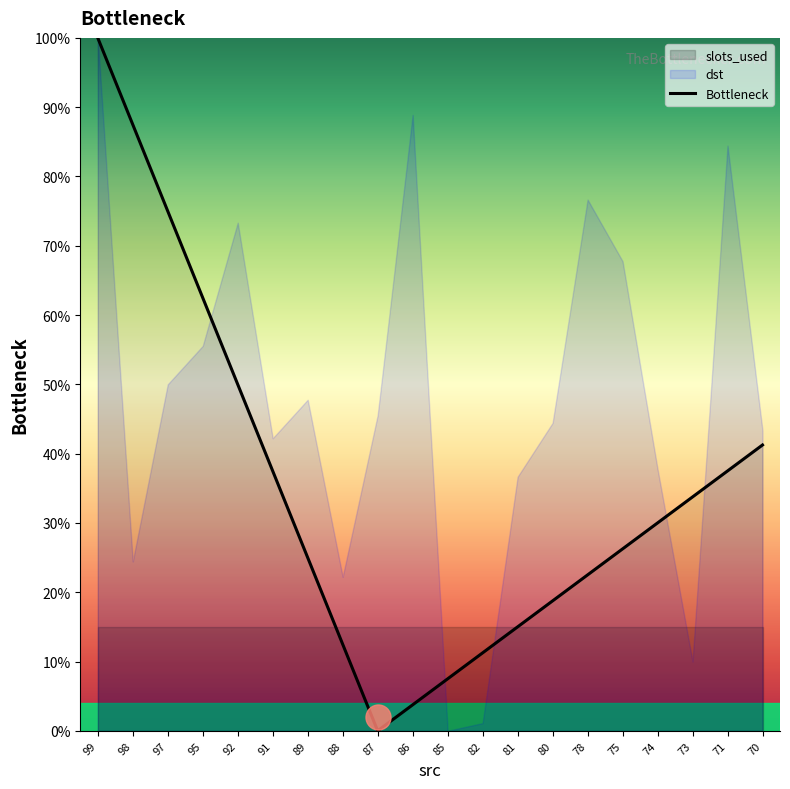

What is the sum of the values at 92 and 99?

150.0